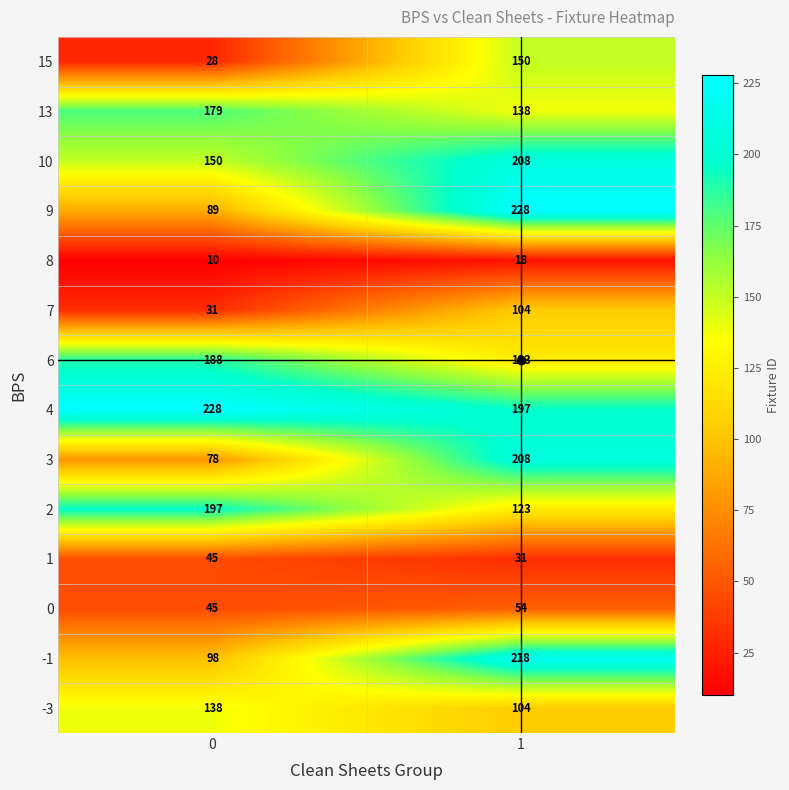

What is the maximum value shown in the chart?

228